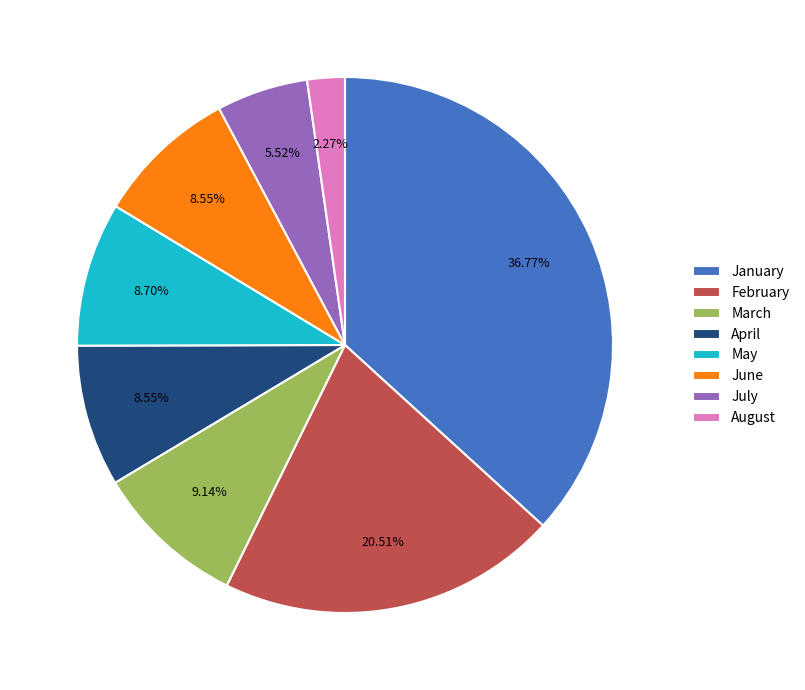

Combined, do January and May account for over 50%?

No